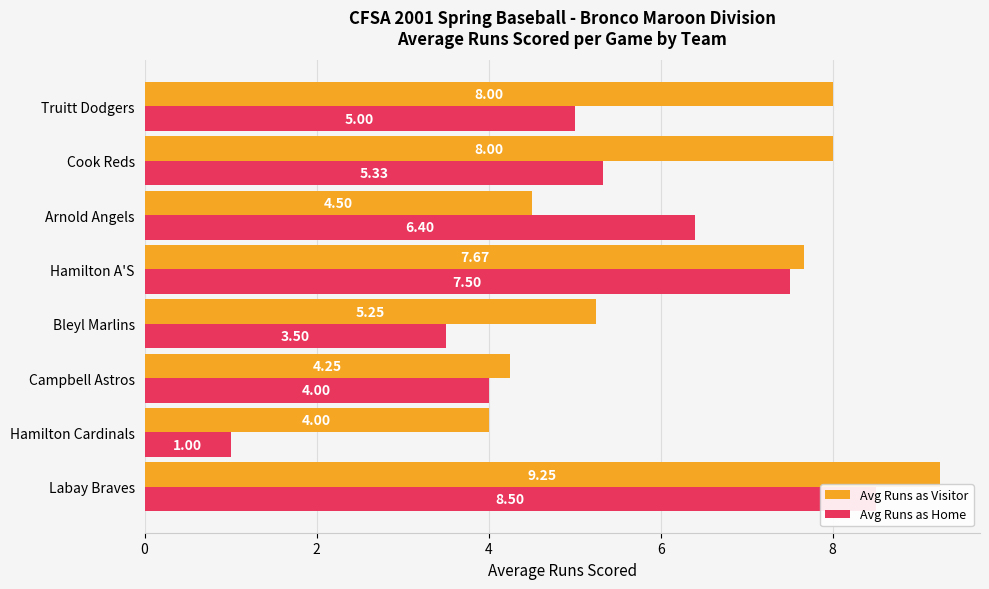

What is the greatest value displayed?

9.2